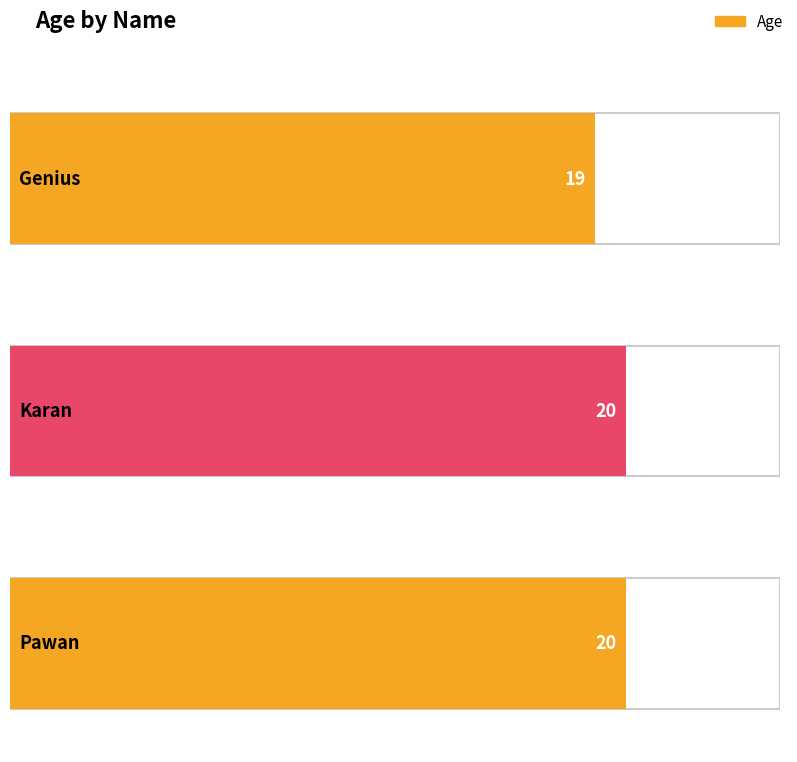

What is the difference between the values at Genius and Pawan?

1